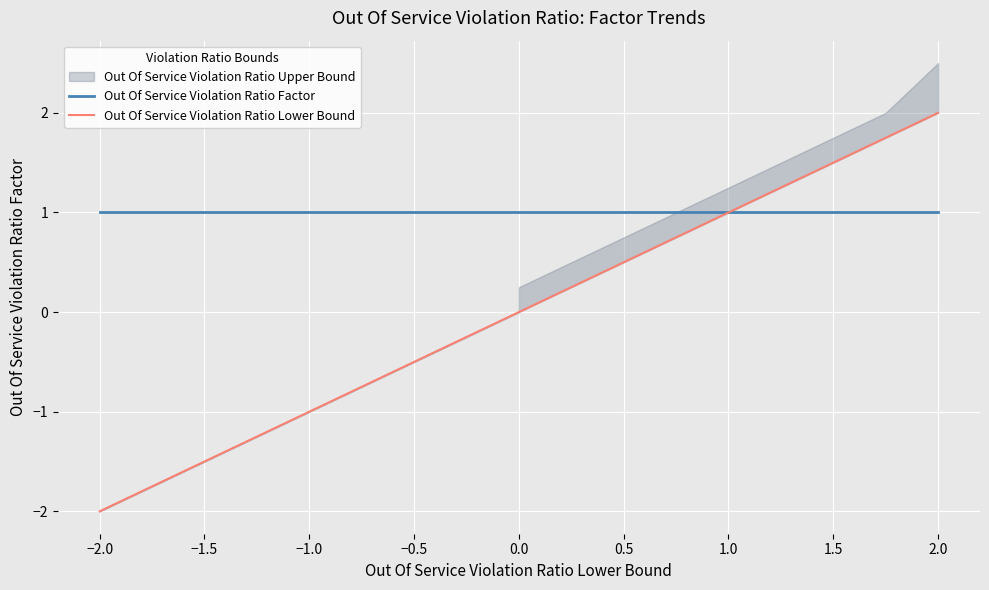

What is the label of the 8th point from the left?

1.0